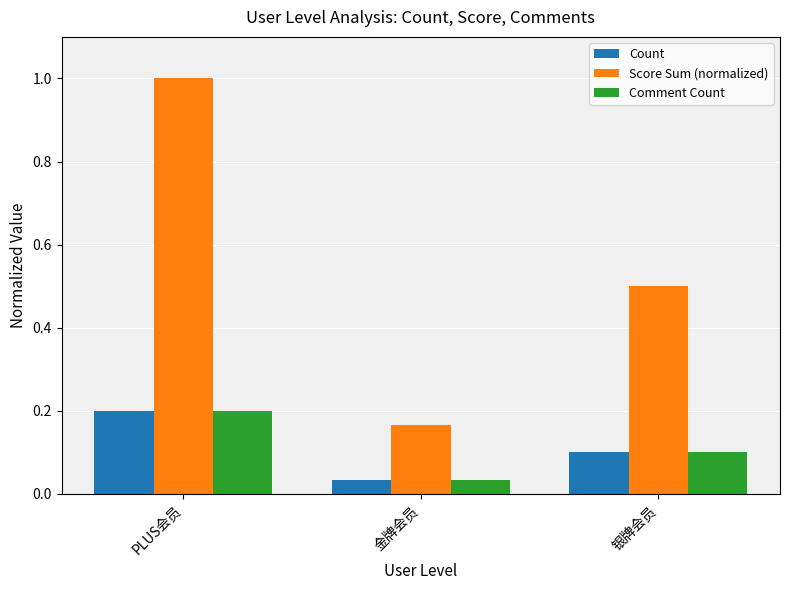

Which series has the widest spread of values?

Score Sum (normalized)